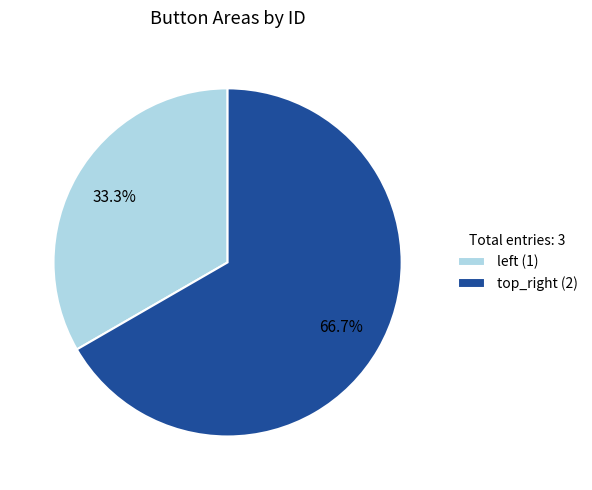

Is there any slice that represents more than half of the pie?

Yes